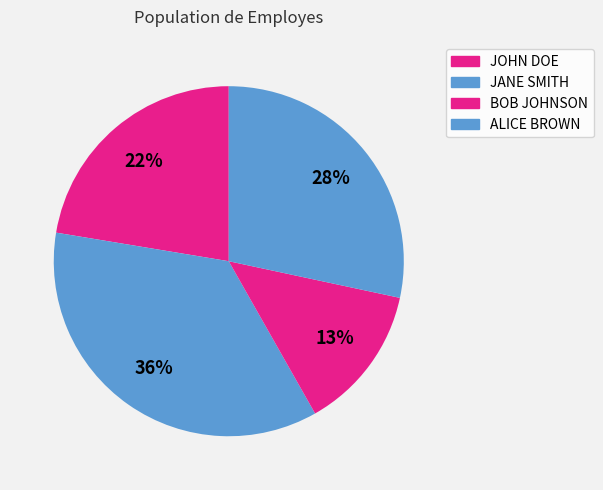

Count the number of slices in the pie.

4